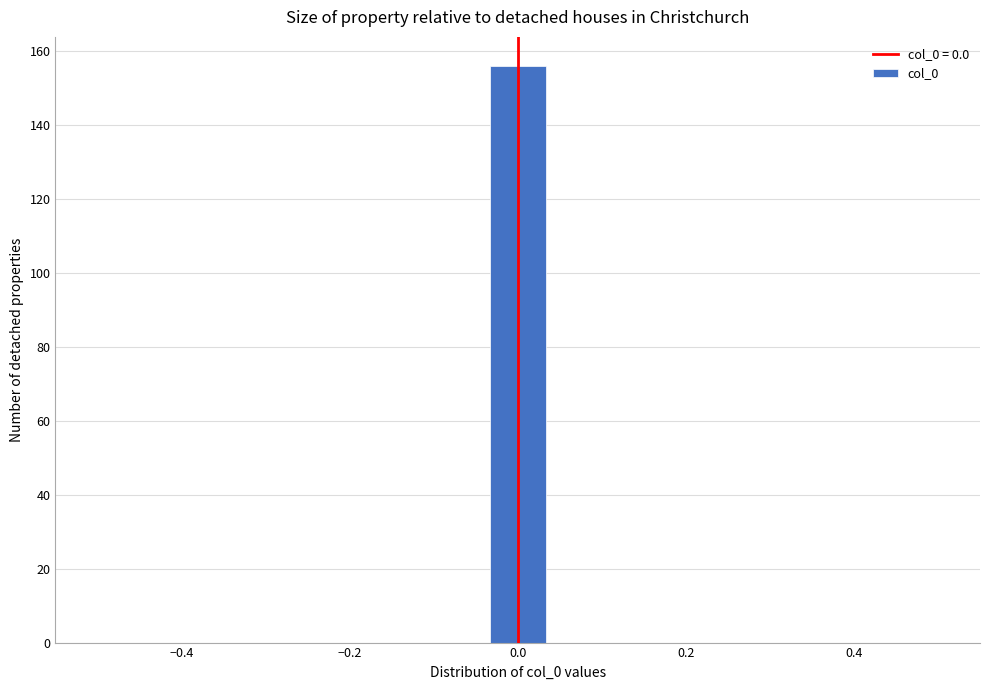

Read against the x-axis, roughly where is the centre of the tallest bar?

0.00